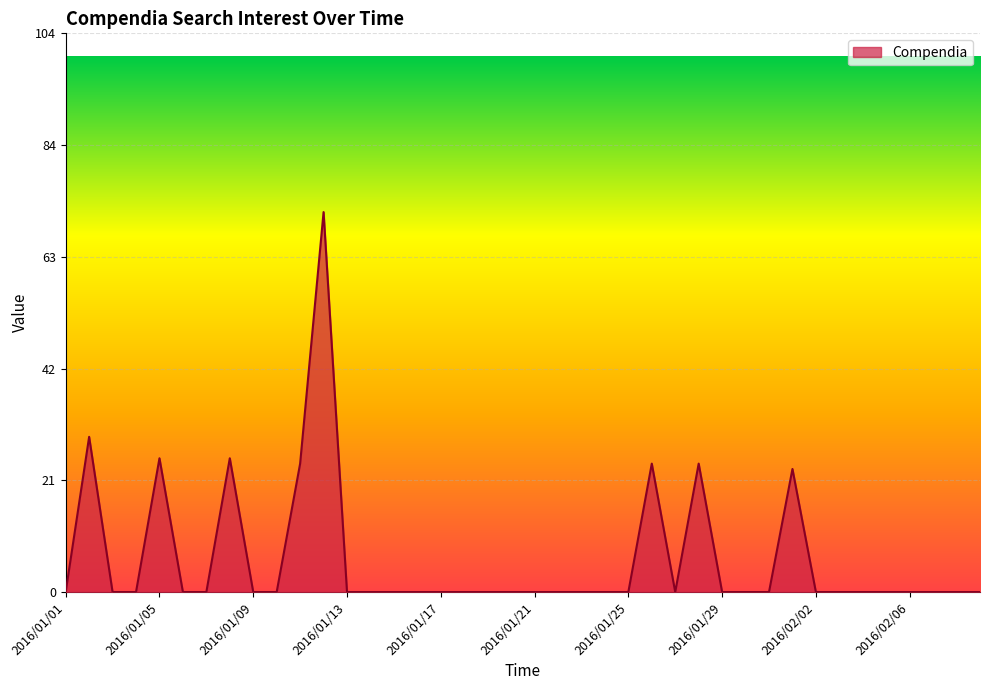

Count the number of data series in this chart.

1